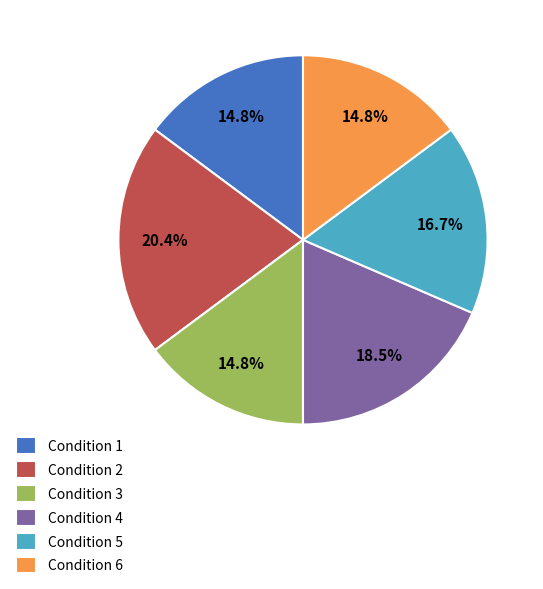

Is there any slice that represents more than half of the pie?

No